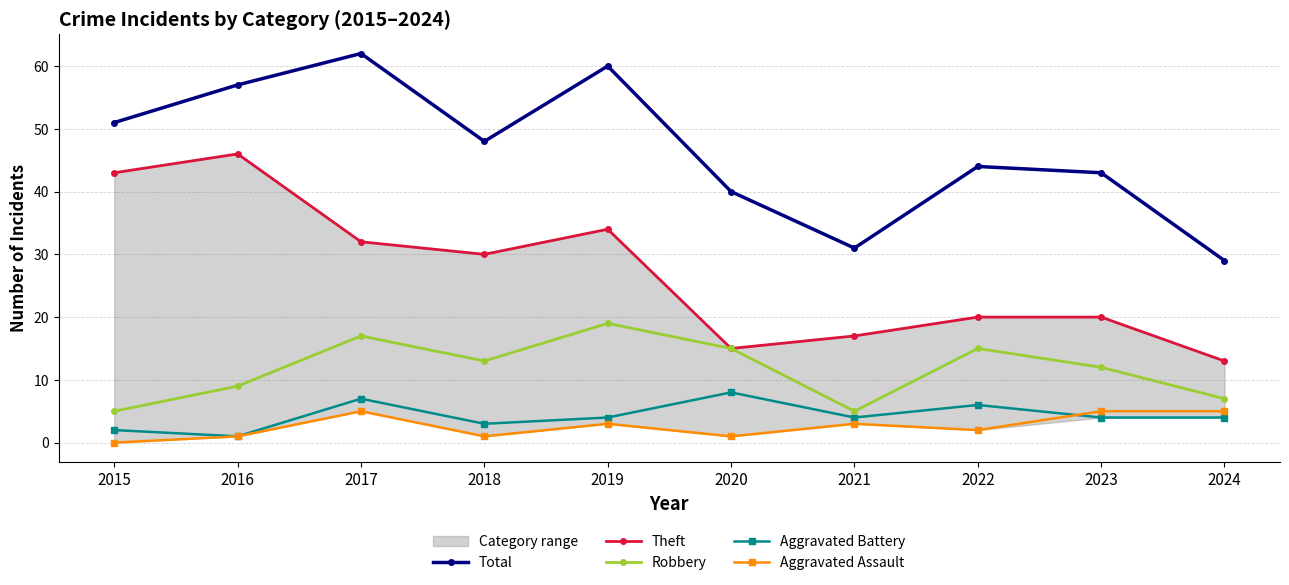

Where does the Aggravated Assault series first go above 3?

2017